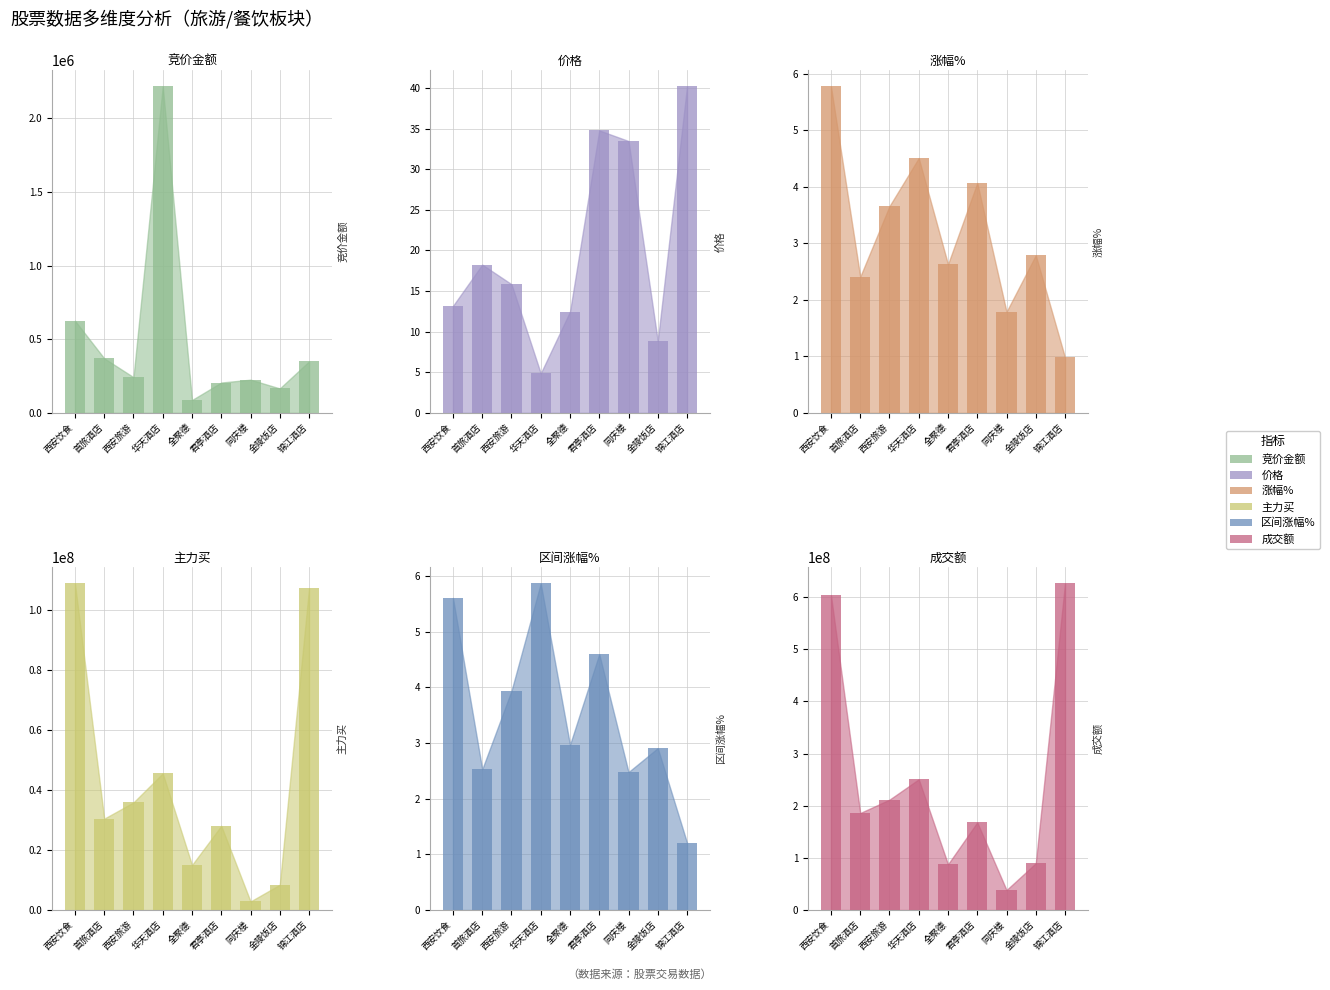

The 成交额 series shows 344299529.2 at 西安旅游. True or false?

False